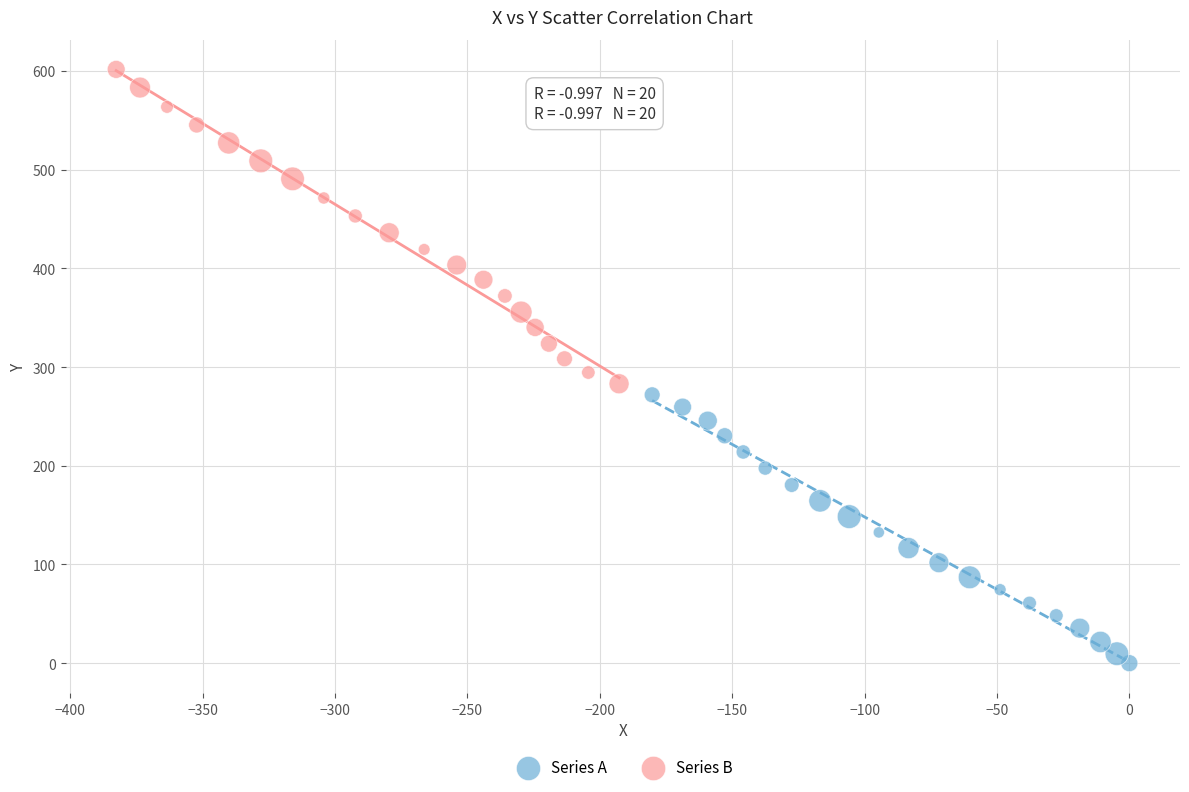

Which series contains the highest Y value?

Series B